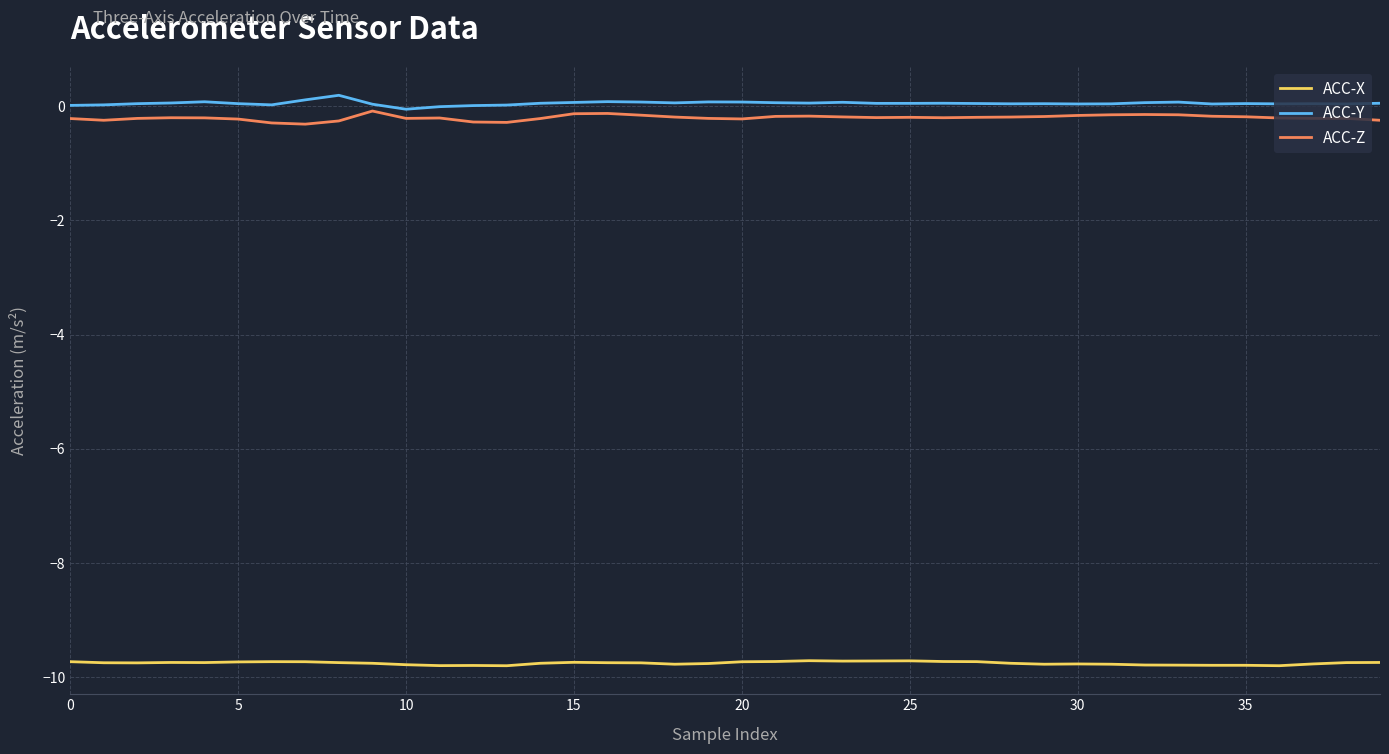

What is the minimum value shown in the chart?

-9.8